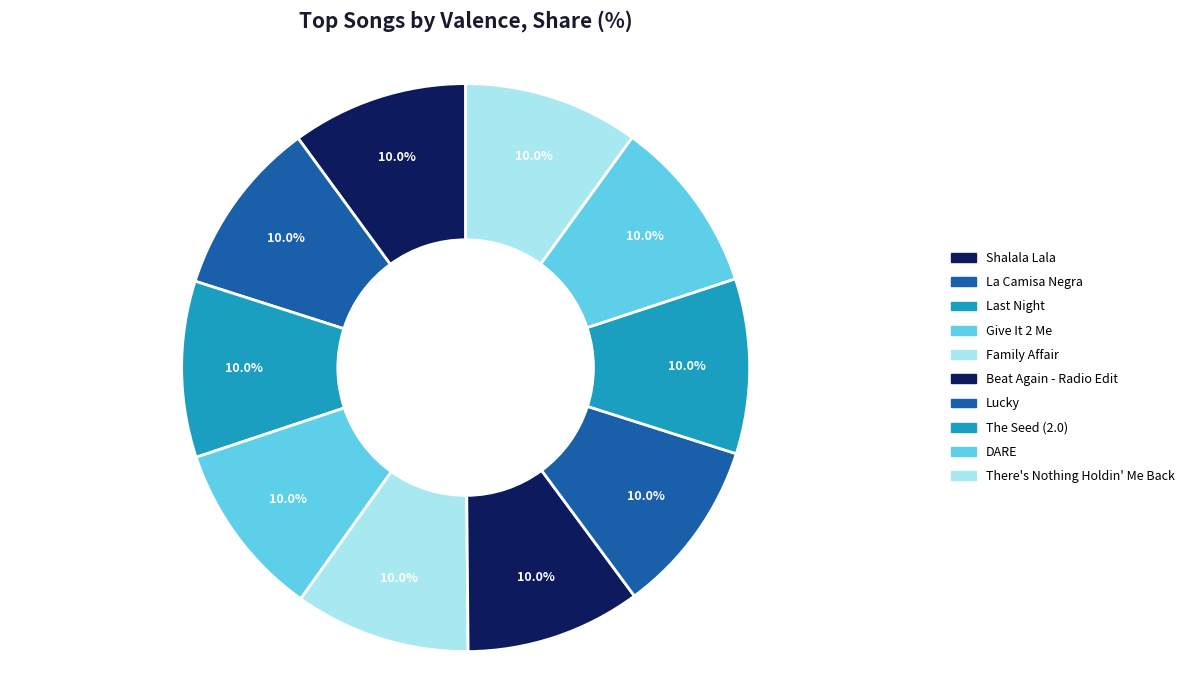

How many segments does this pie chart have?

10